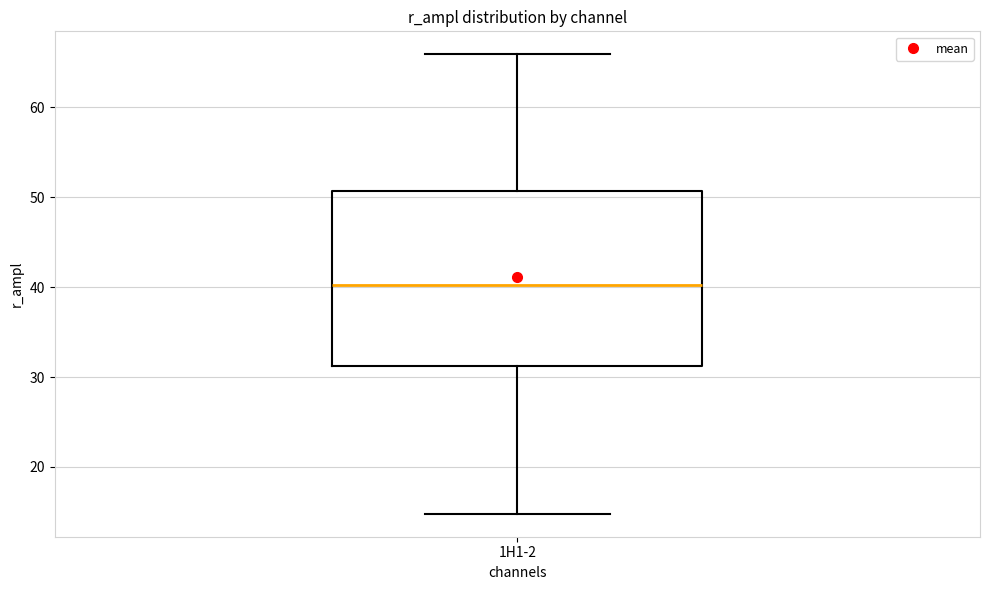

Where is the upper edge of the box for 1H1-2 on the y-axis? The values are not printed on the chart, so give them approximately, as read against the axis.

51